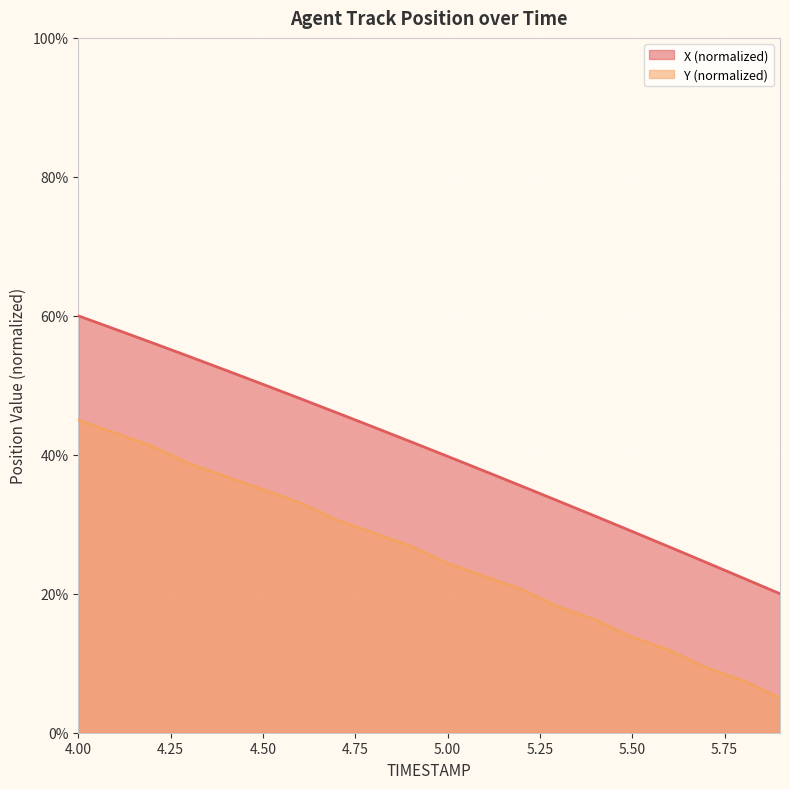

Rank the series at 5.3 from highest to lowest value.

X, Y